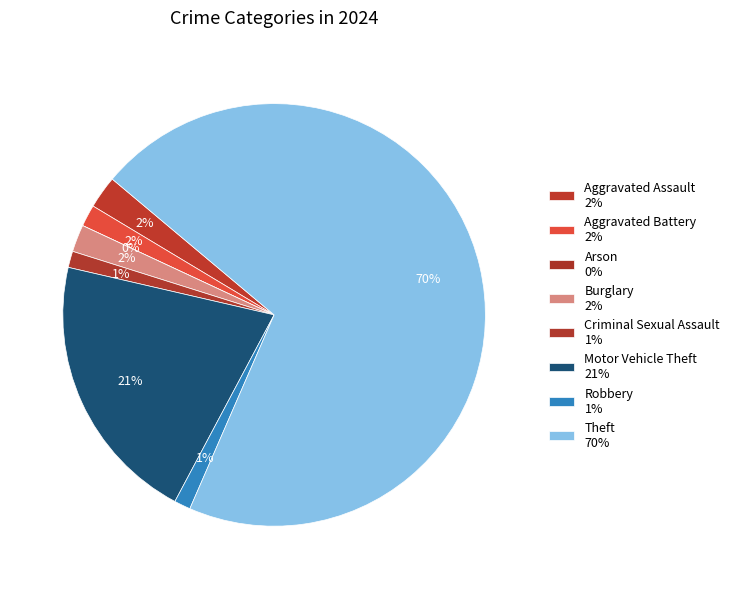

The Motor Vehicle Theft slice represents 29% of the pie. True or false?

False